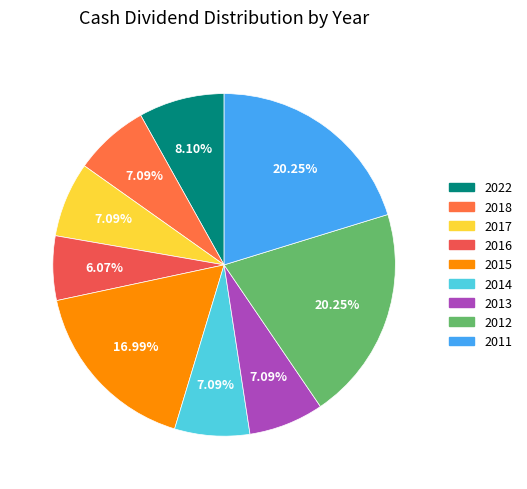

Rank the categories by value from lowest to highest.

2016, 2018, 2017, 2014, 2013, 2022, 2015, 2012, 2011